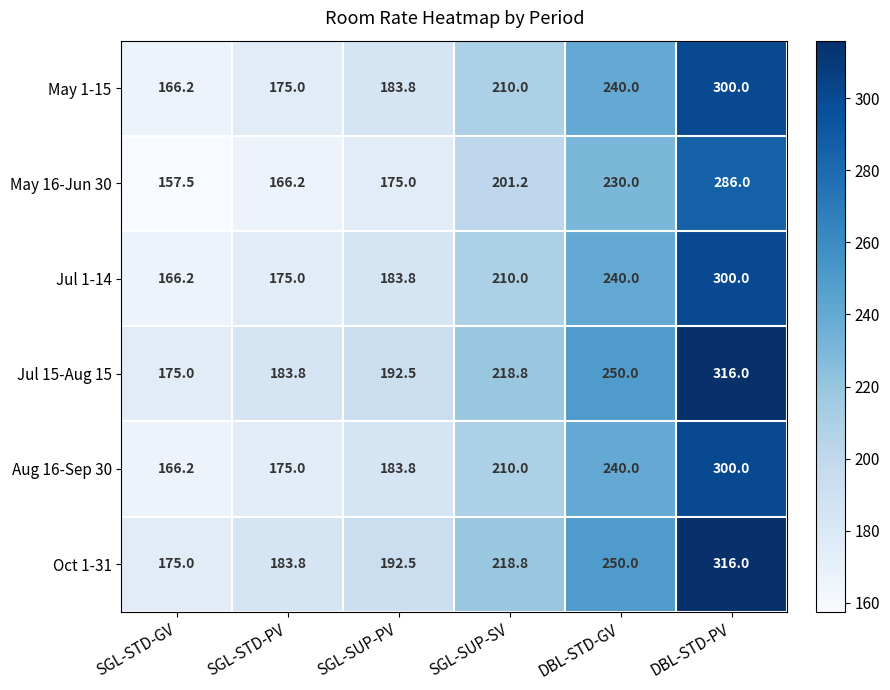

What is the difference between the highest and lowest values at SGL-STD-PV?

17.6